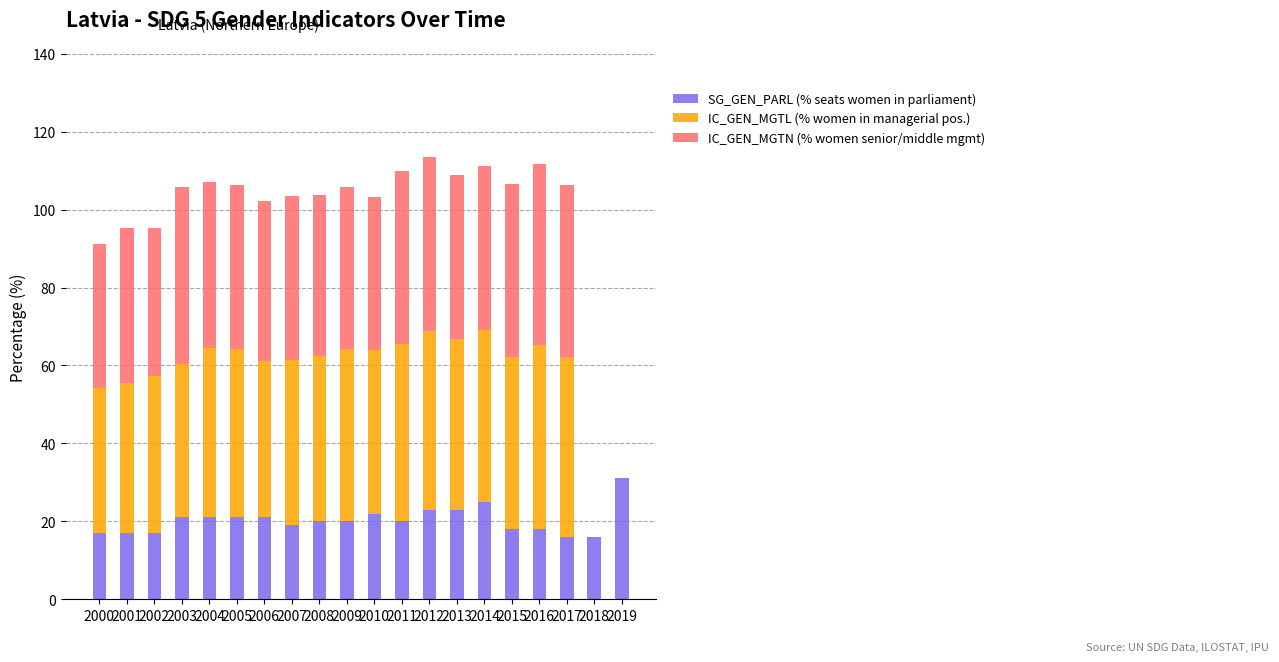

The value of SG_GEN_PARL (% seats women in parliament) at 2003 is 21.0. True or false?

True